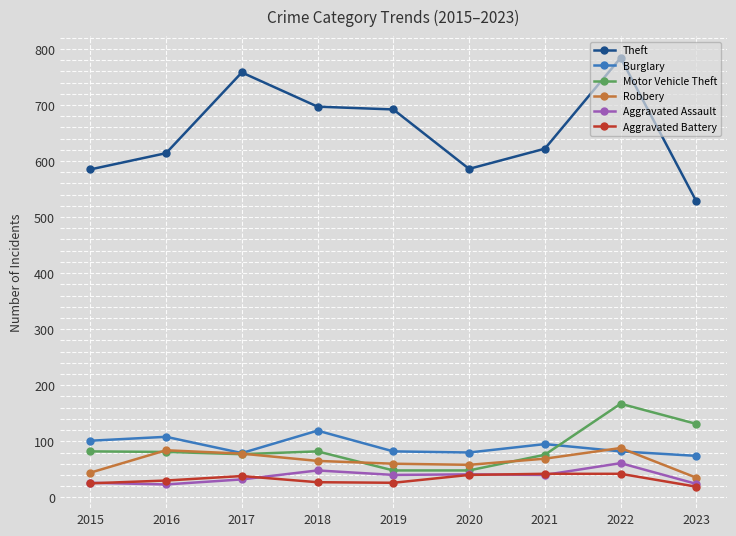

What are all the series names shown in the legend?

Theft, Burglary, Motor Vehicle Theft, Robbery, Aggravated Assault, Aggravated Battery